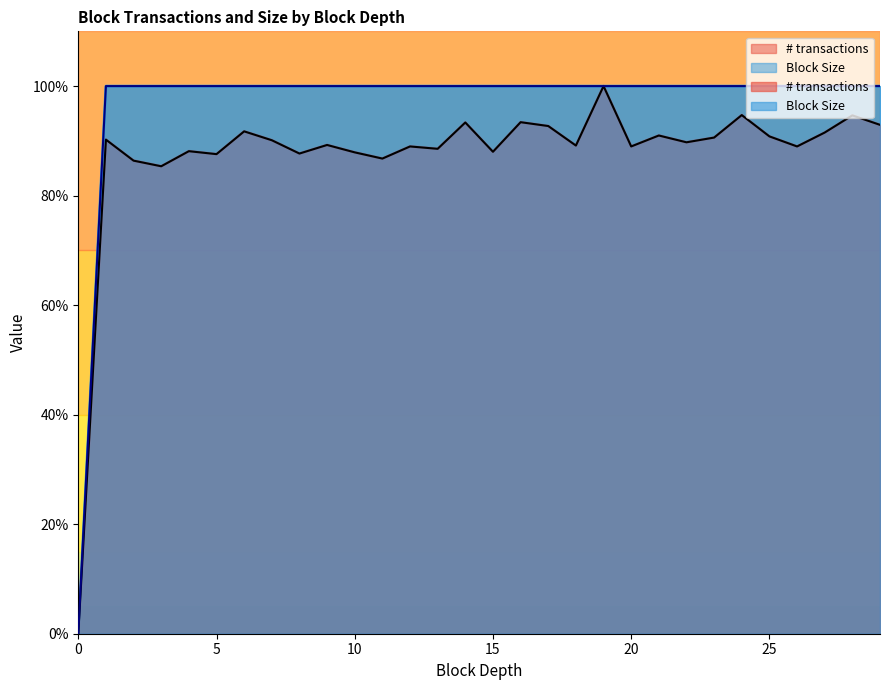

True or false: # transactions has a value of 143.1 at 18.

False